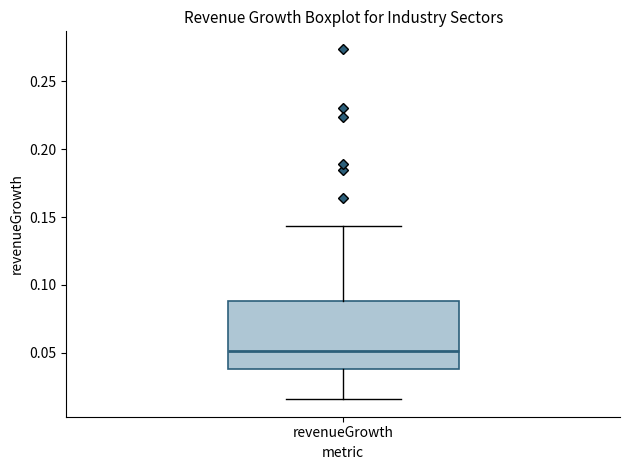

Where does the upper whisker of the box for revenueGrowth end on the y-axis? The values are not printed on the chart, so give them approximately, as read against the axis.

0.145